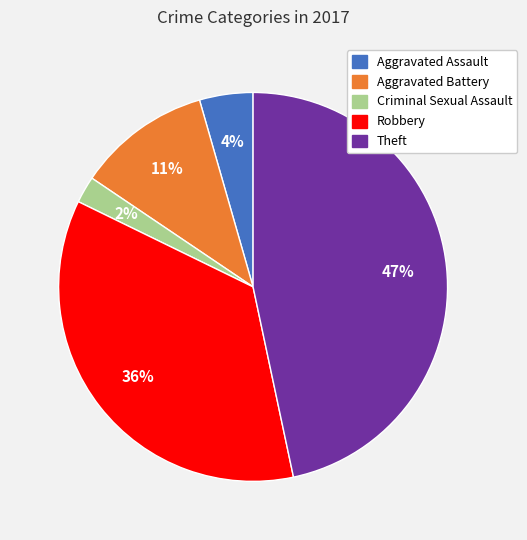

Does Robbery represent more than half of the total?

No